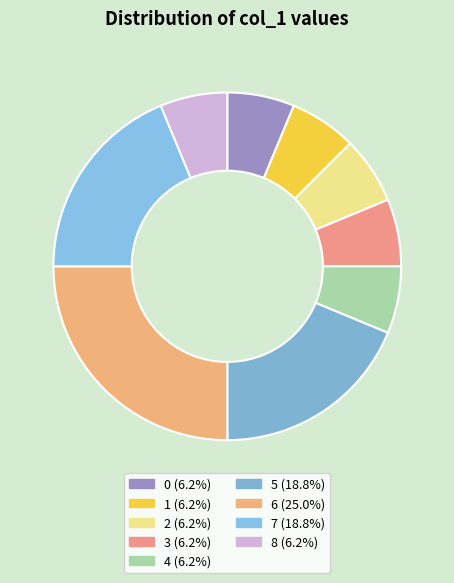

Count the number of slices in the pie.

9